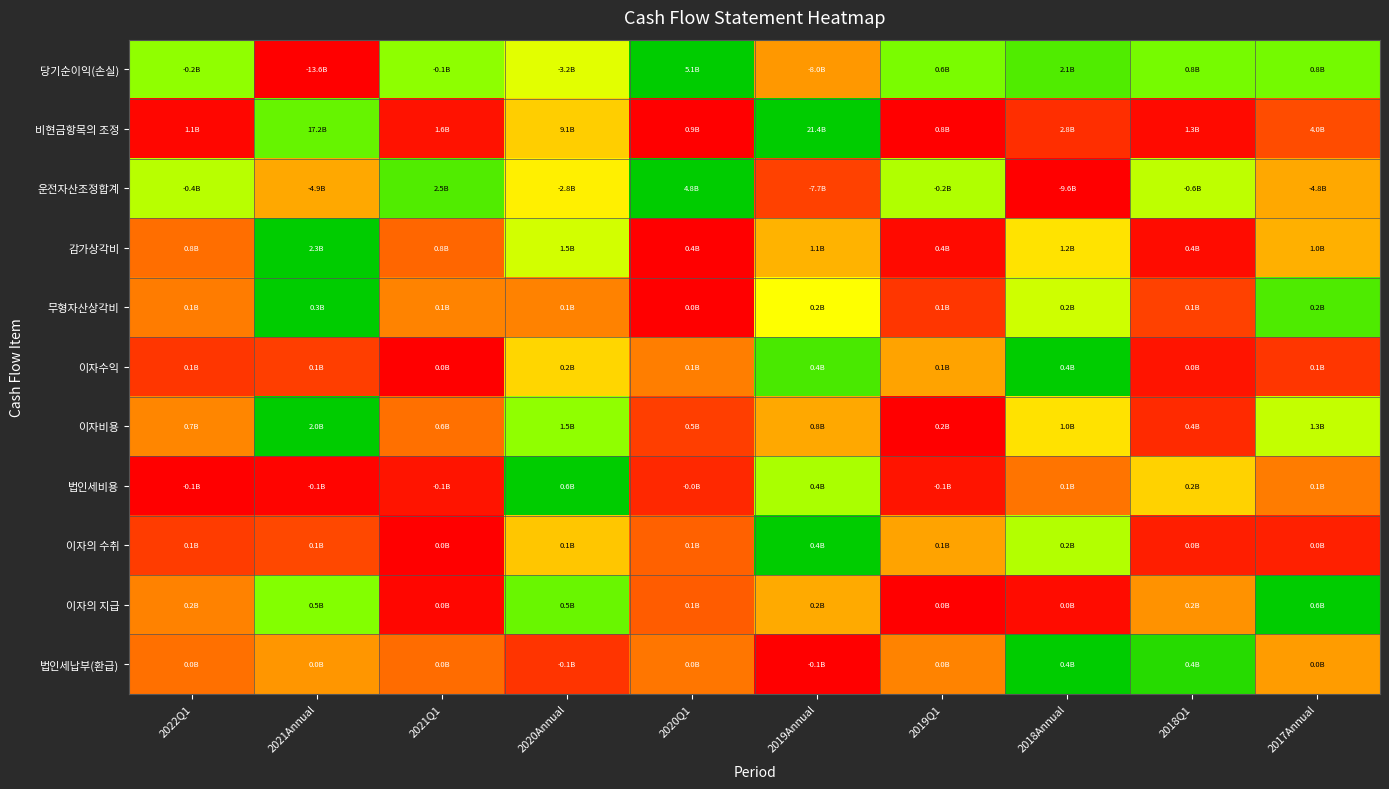

What is the maximum value shown in the chart?

1.0